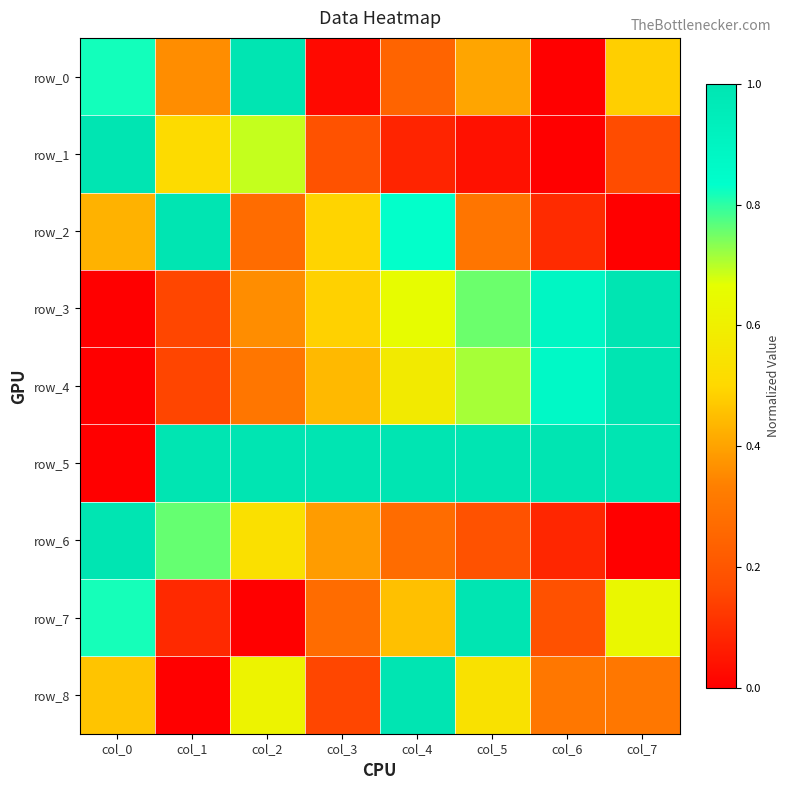

What is the difference between the row_6 values at col_3 and col_2?

0.1